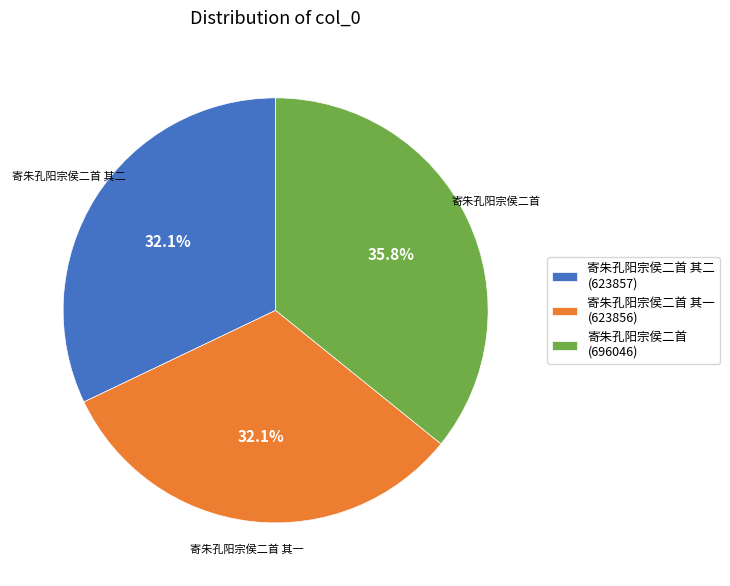

What is the total percentage of 寄朱孔阳宗侯二首 其一 (623856) and 寄朱孔阳宗侯二首 (696046)?

67.9%